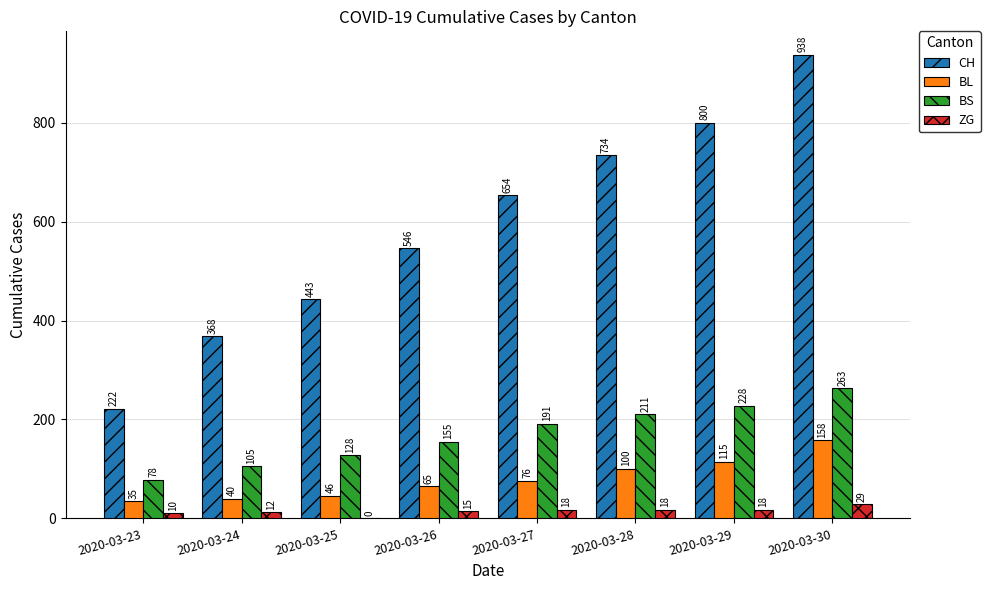

At which category does the chart reach its peak across all series?

2020-03-30